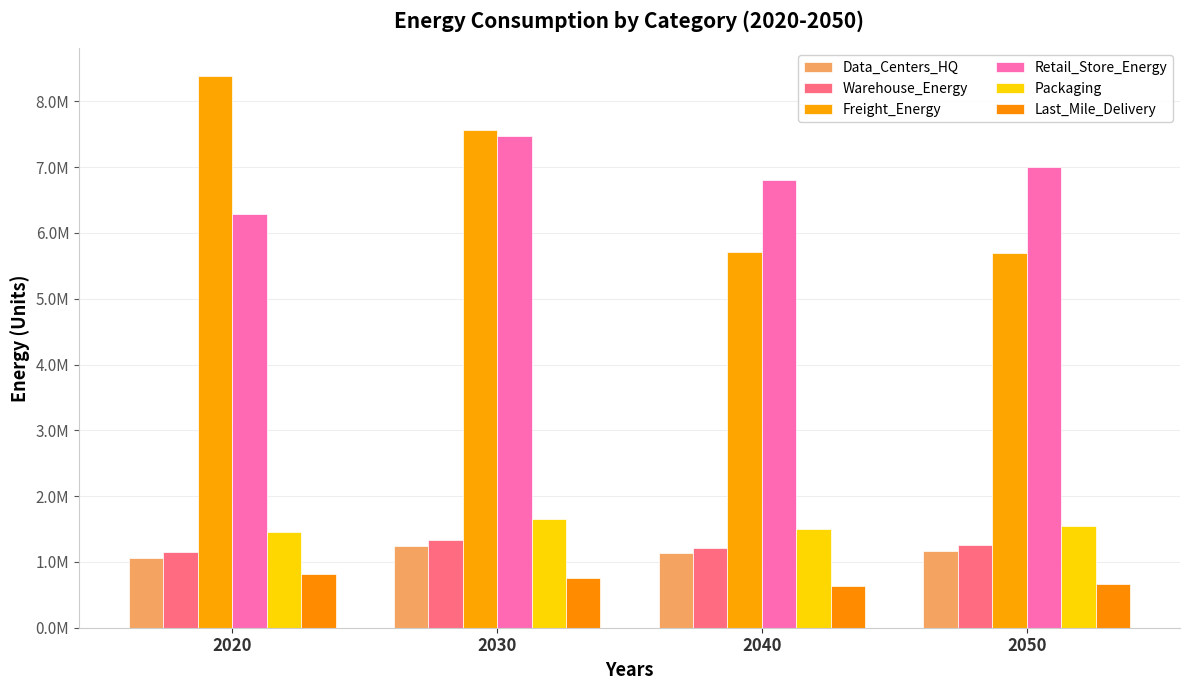

Does the chart contain any negative values?

No